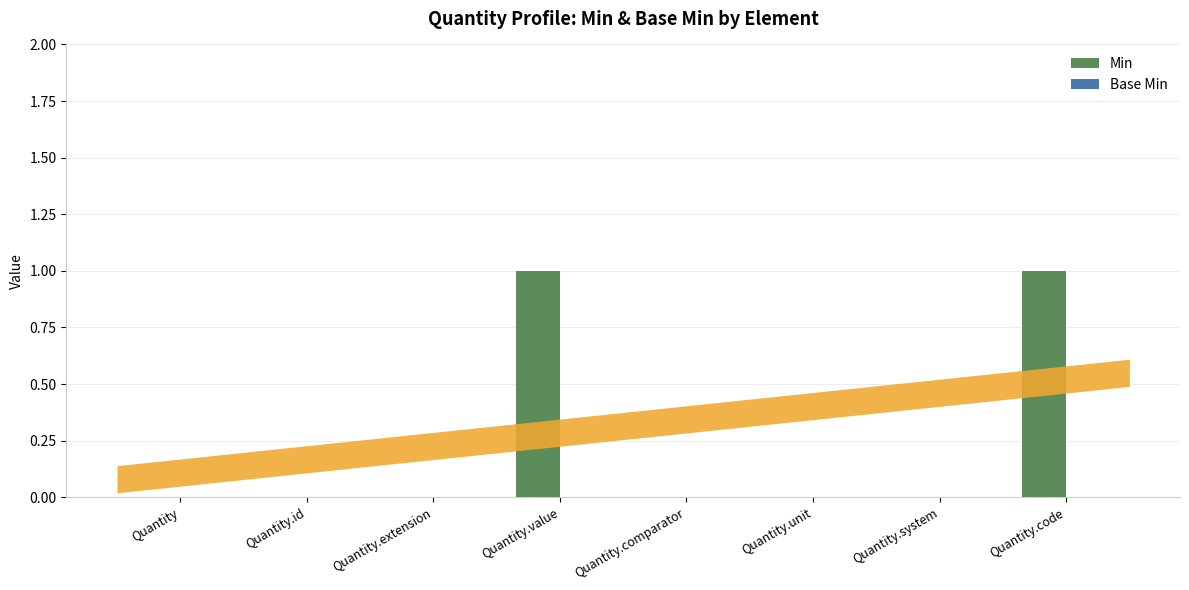

Are the bars horizontal?

No